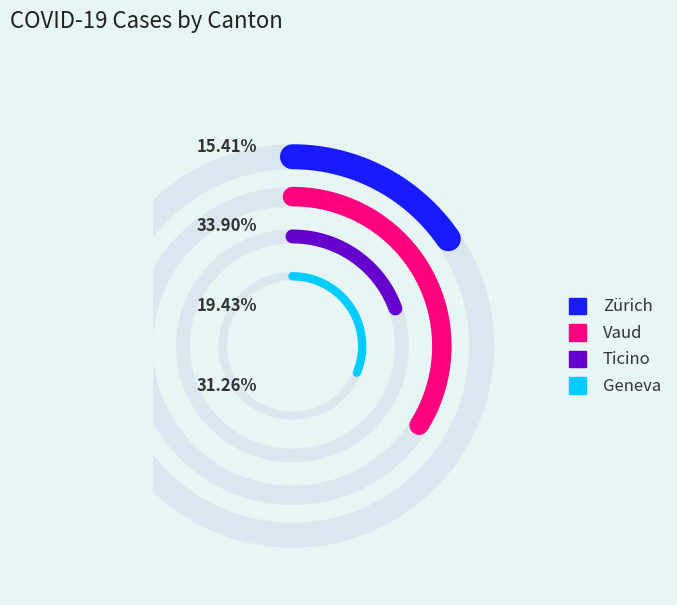

The TI slice represents 19% of the pie. True or false?

True